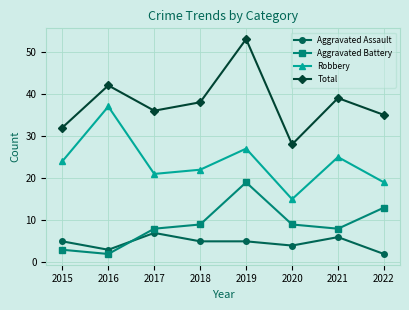

True or false: Robbery has a value of 30 at 2018.

False